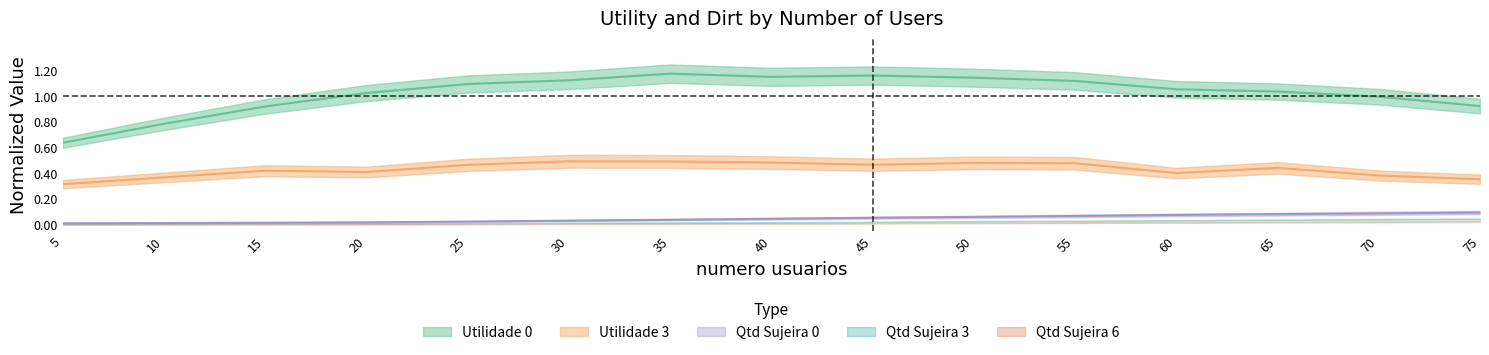

Is the value of Qtd Sujeira 0 at 35 greater than the value of Utilidade 3 at 55?

No